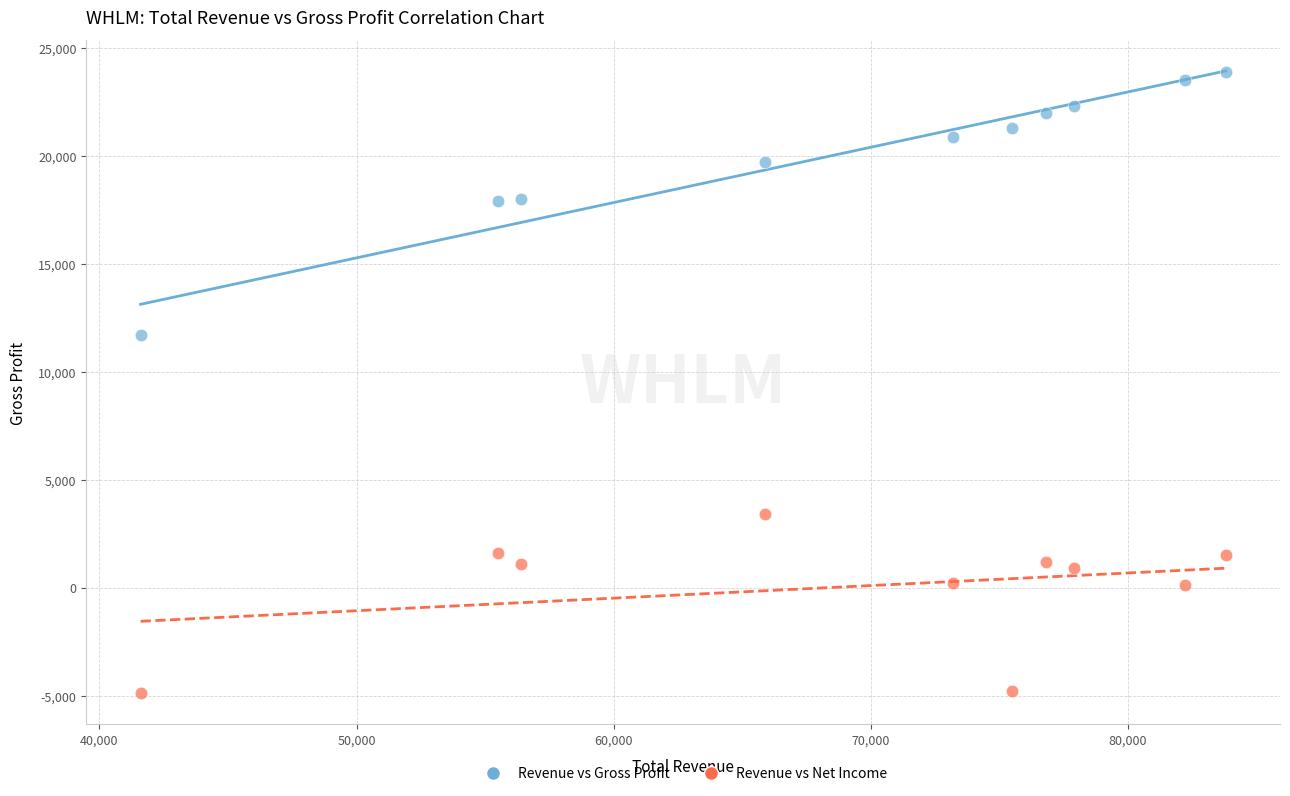

Across all series, what Y value is closest to 9500?

11700